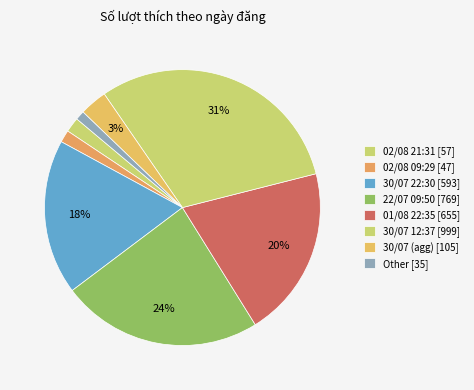

How many slices are in this pie chart?

8